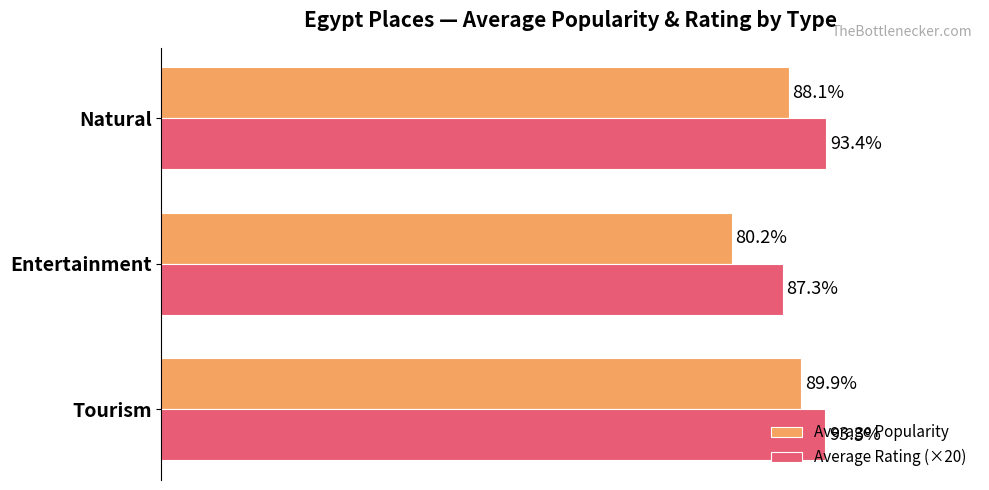

At which category is the sum across all series the highest?

Tourism